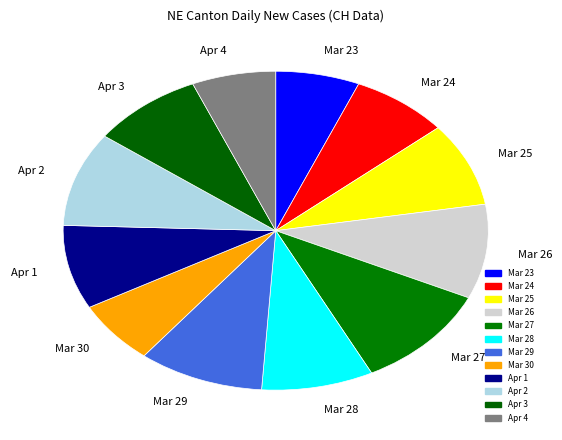

Which category has the biggest portion of the pie?

Mar 27